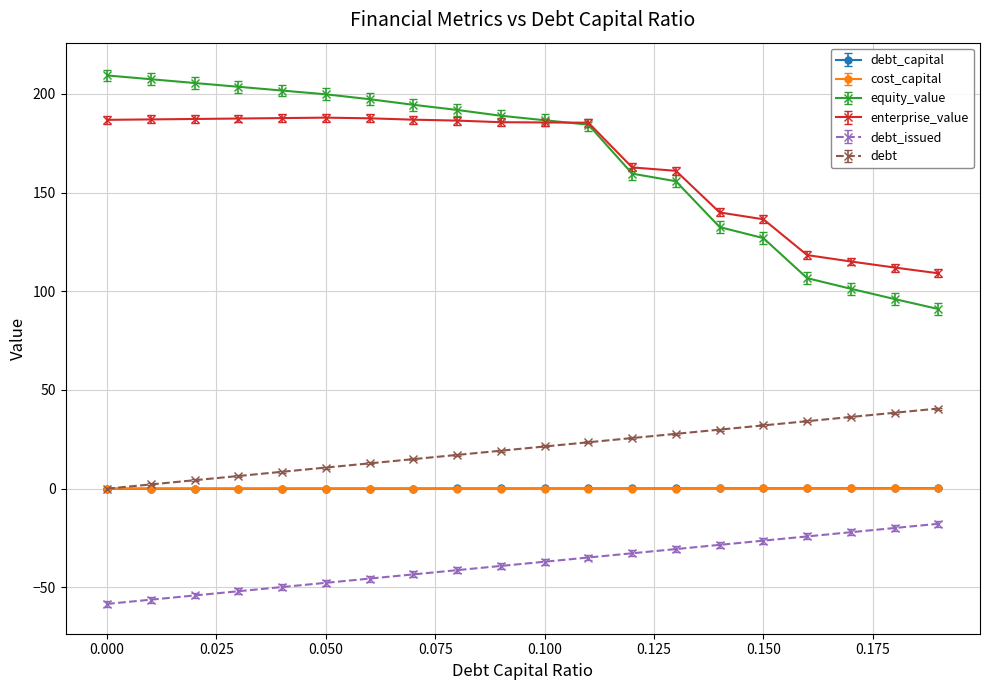

Does the chart have visible grid lines?

Yes